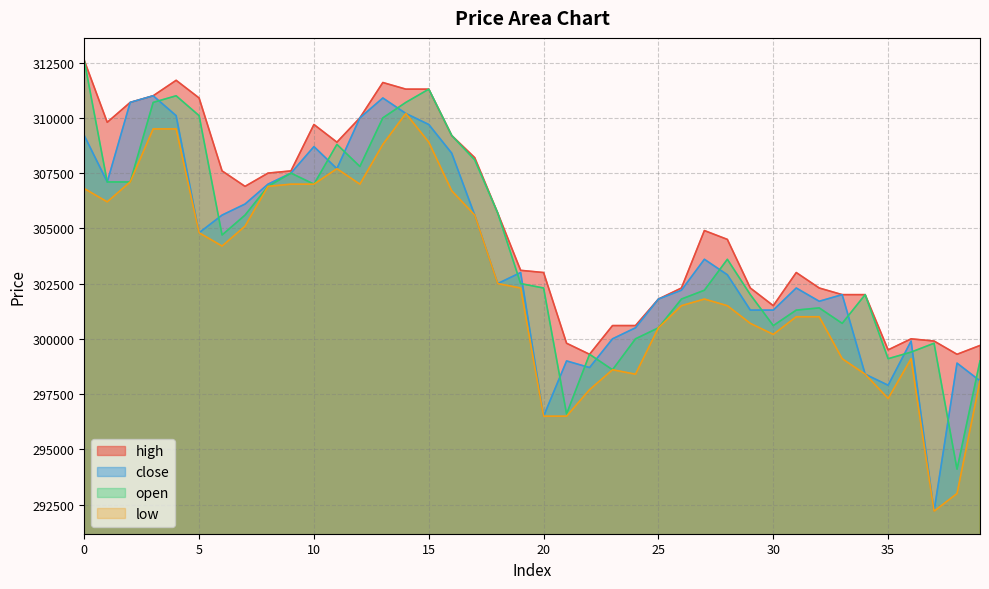

What is the value of the low point at the 2nd from the left?

306200